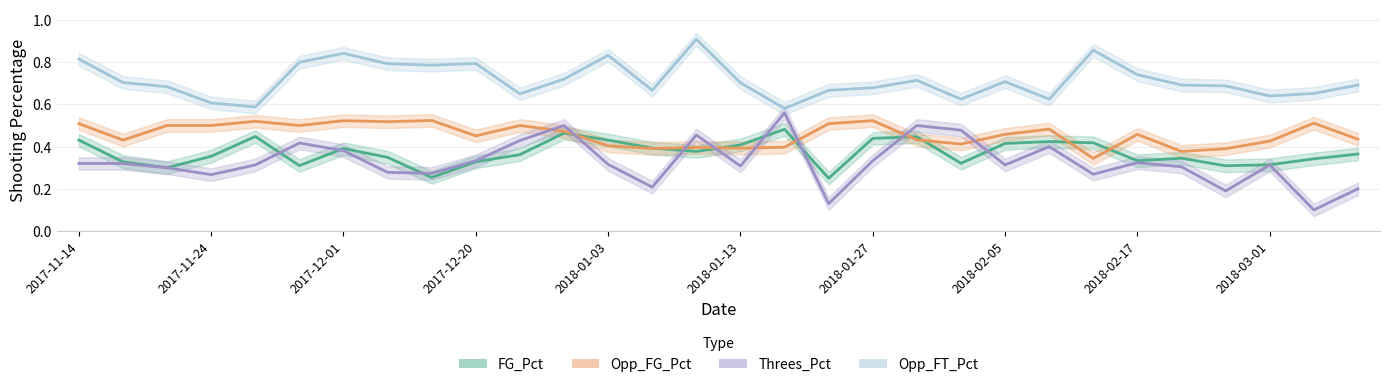

True or false: FG_Pct and Opp_FT_Pct intersect in this chart.

False